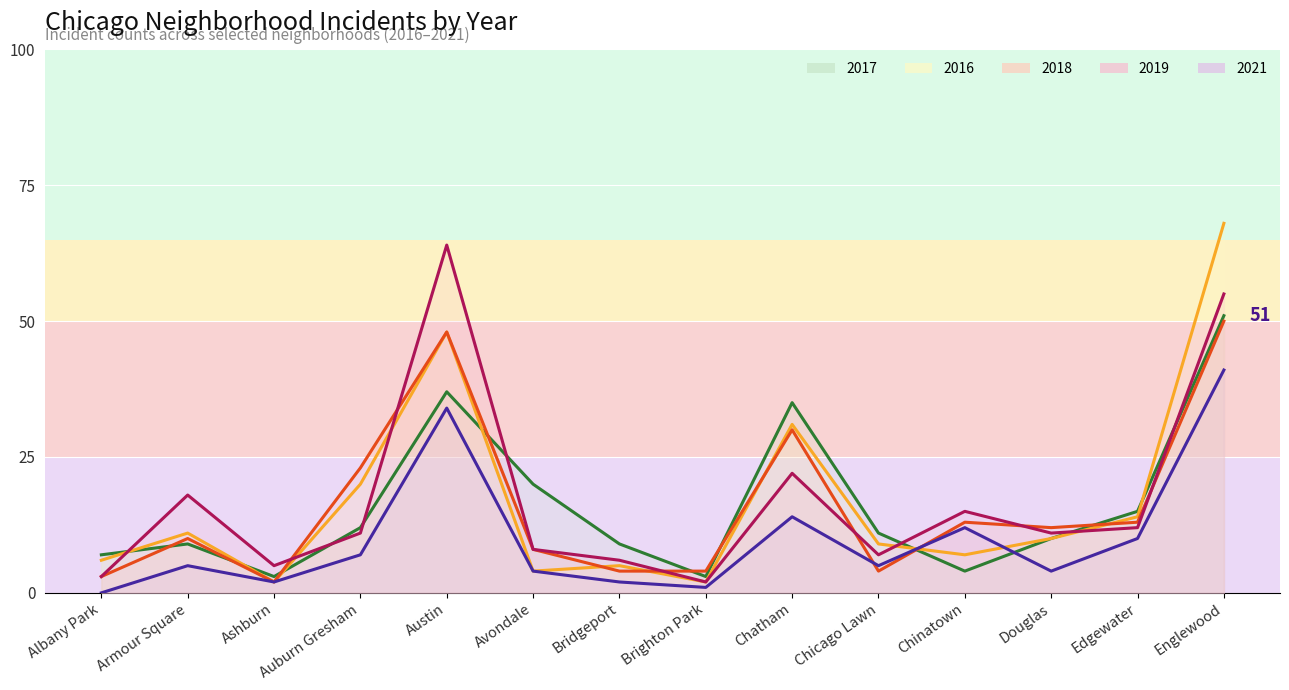

Does the chart display data point markers on the line(s)?

No